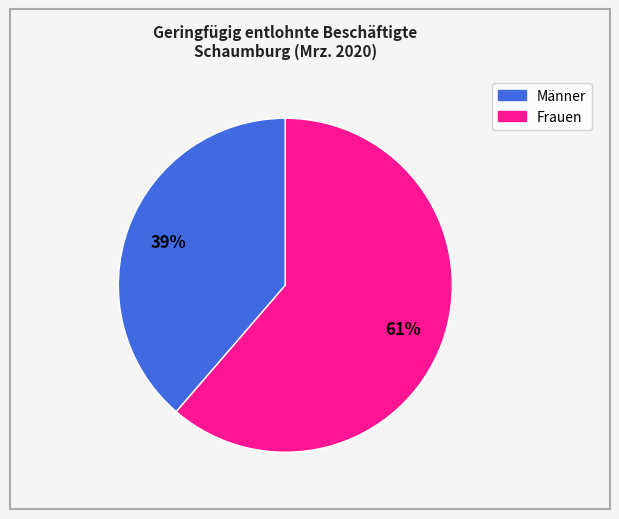

Do Männer and Frauen together represent more than half of the pie?

Yes